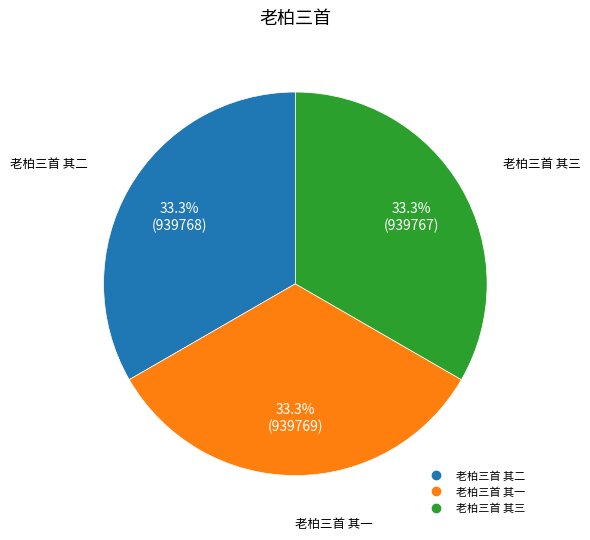

Does 老柏三首 其一 account for over 50% of the chart?

No